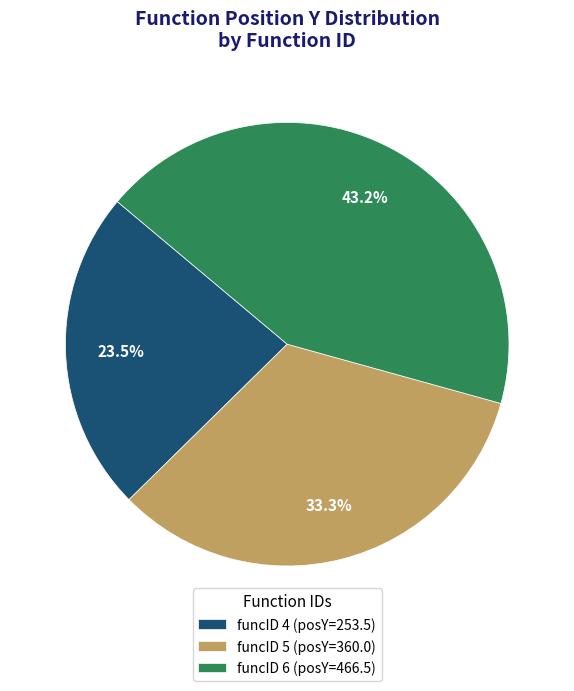

Count the number of slices in the pie.

3